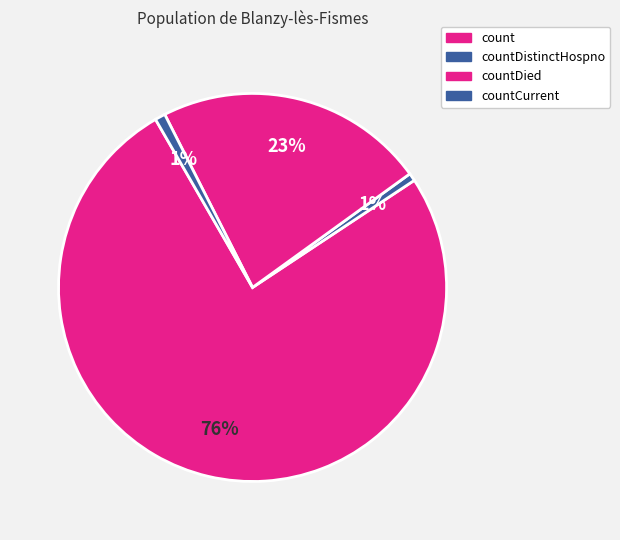

How many segments does this pie chart have?

4